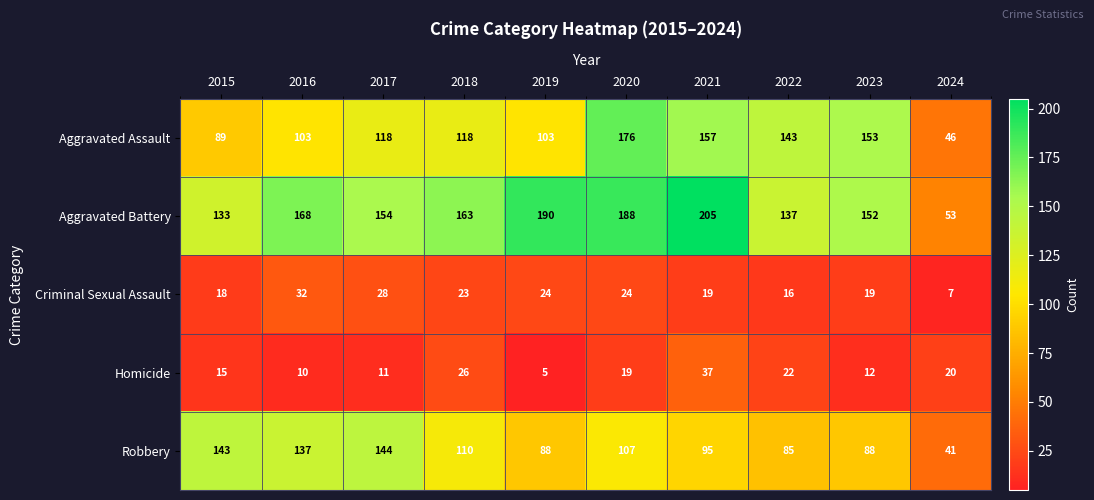

Where is Aggravated Battery nearest to the value 129?

2015